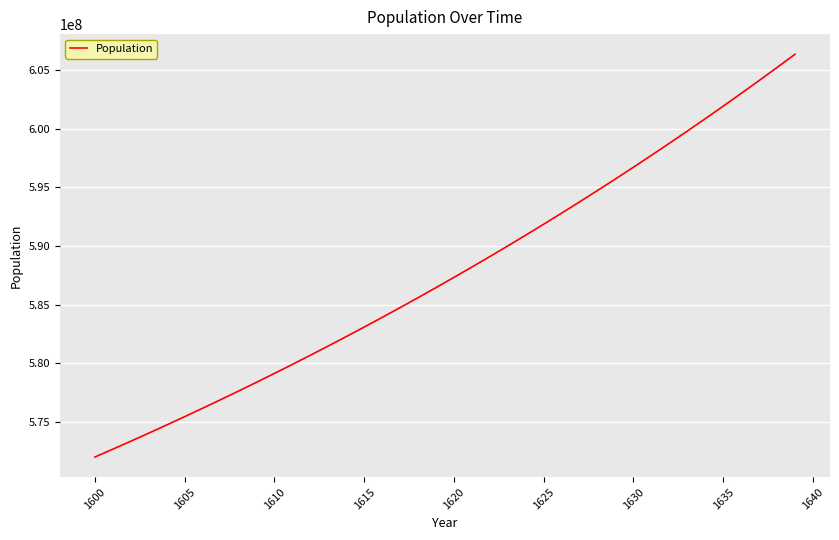

What is the minimum value shown in the chart?

572031601.8